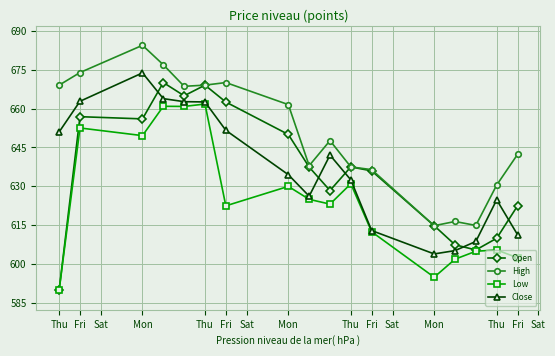

Which series has the largest range (max minus min)?

Open